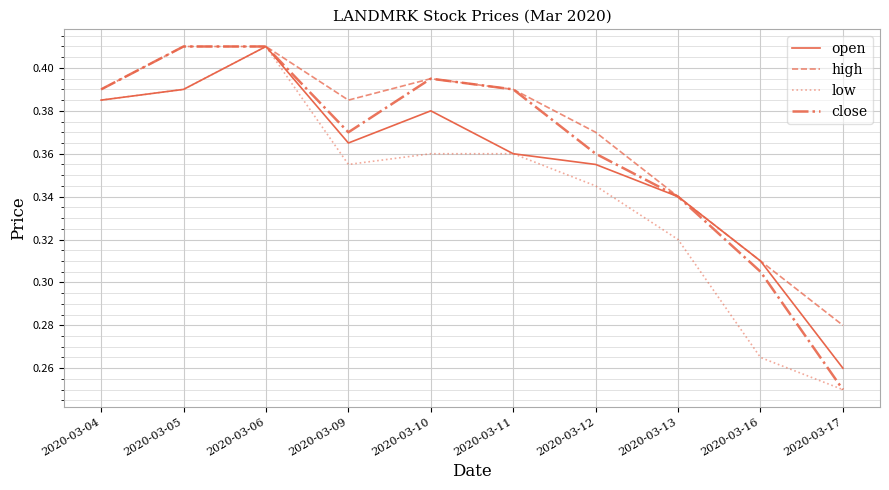

Which series changed the most between 2020-03-11 and 2020-03-16?

low